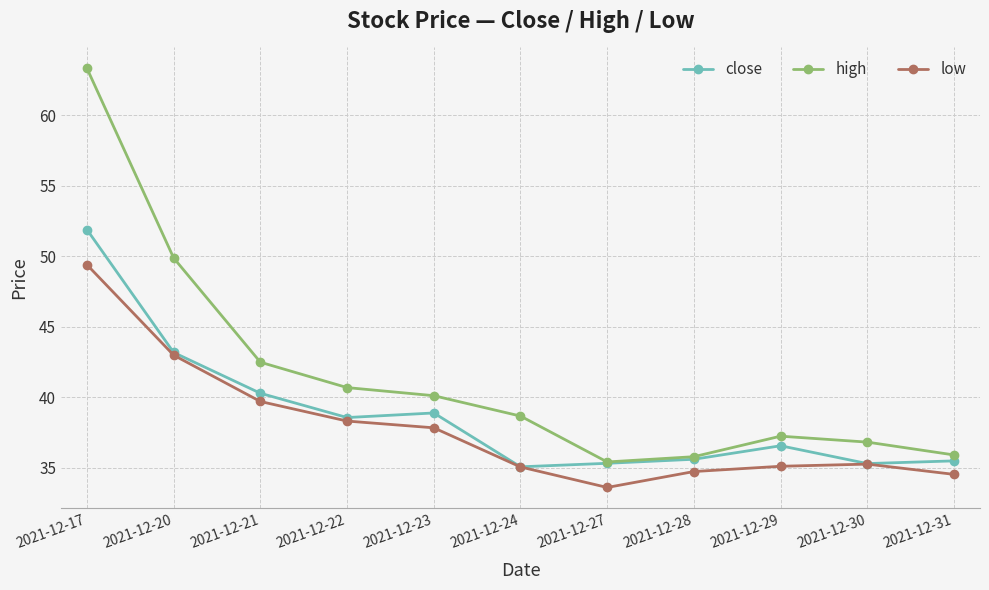

Which series has the largest total across all categories?

high